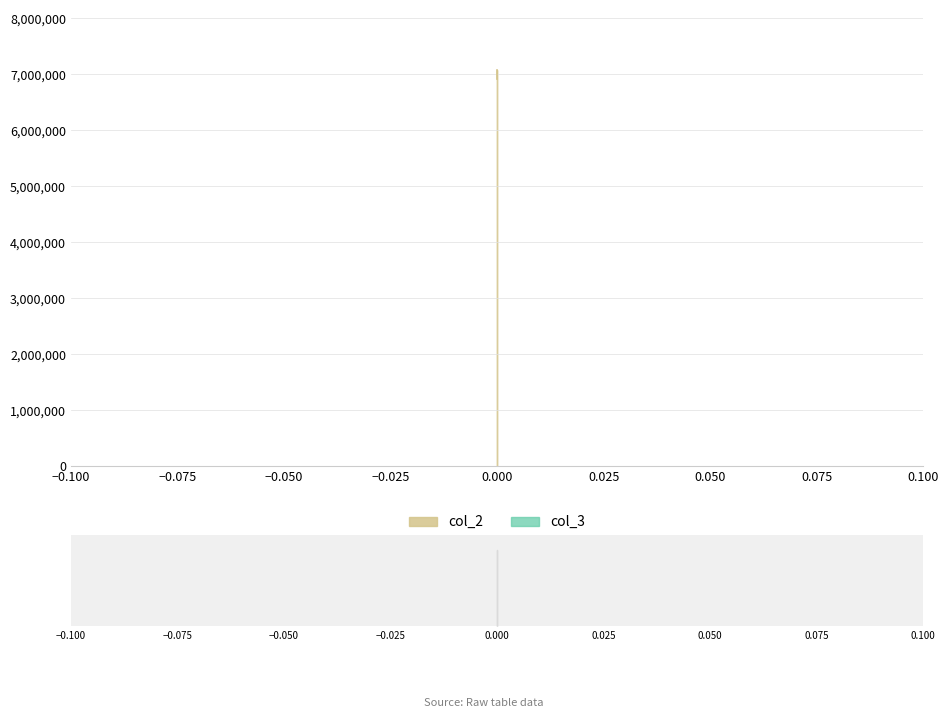

Which series changed the most between 0 and 0?

col_2